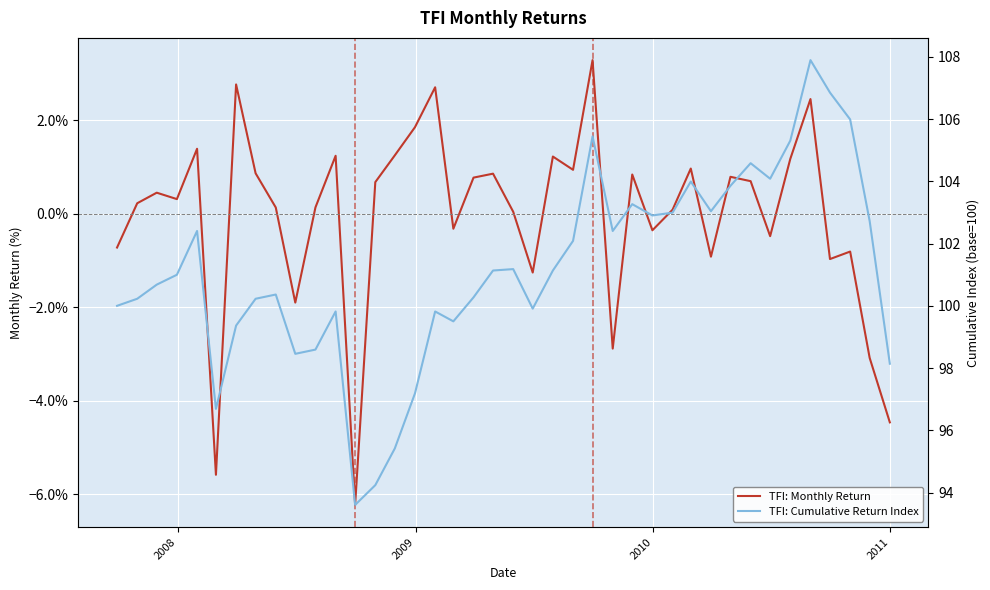

Rank the series by their average value, from lowest to highest.

TFI: Monthly Return, TFI: Cumulative Return Index